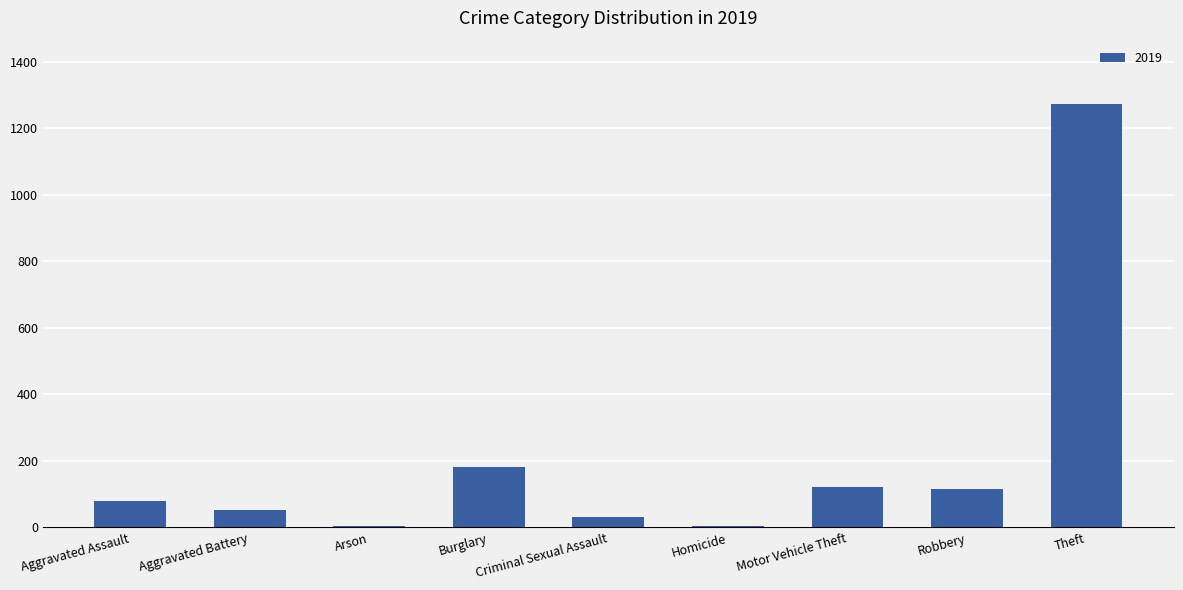

What is the sum of all values?

1866